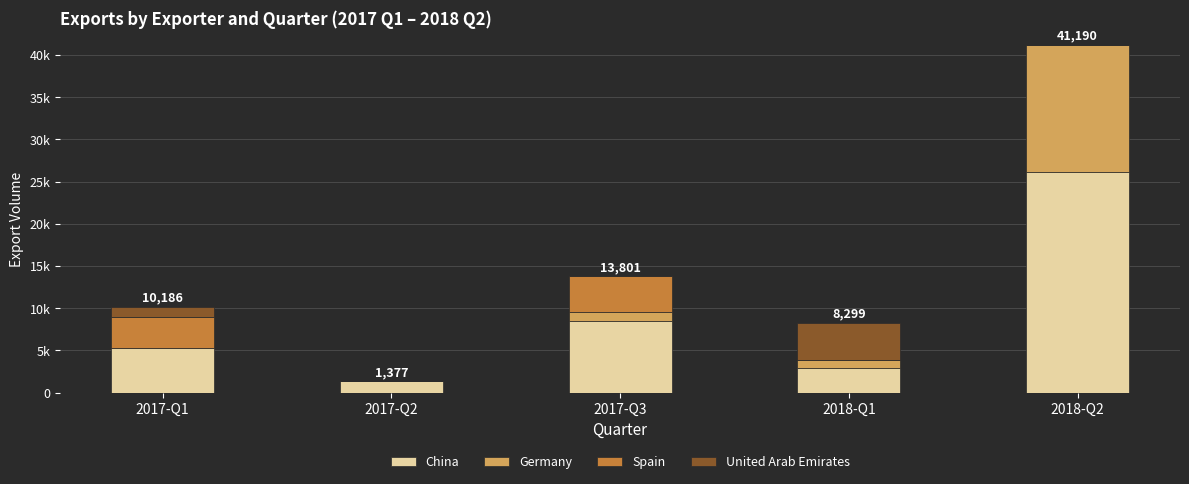

What are all the series names shown in the legend?

China, Germany, Spain, United Arab Emirates